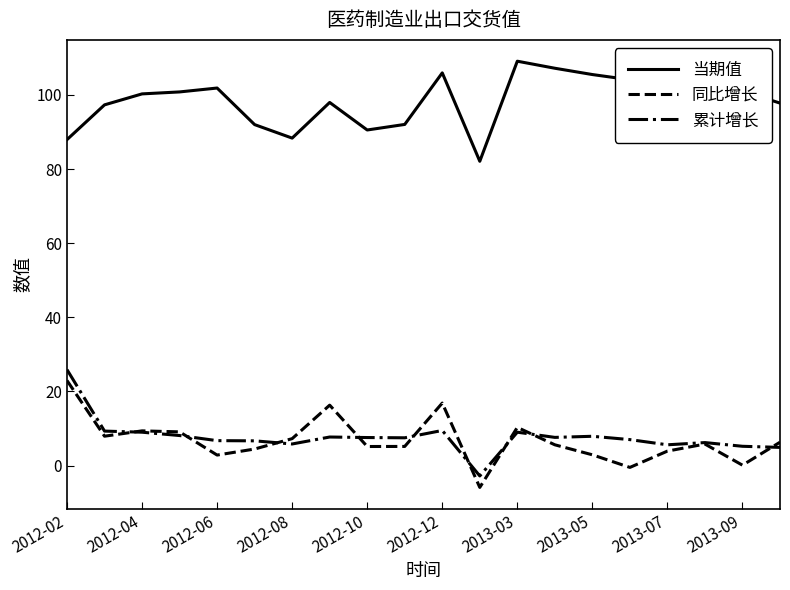

True or false: 当期值 and 同比增长 intersect in this chart.

False